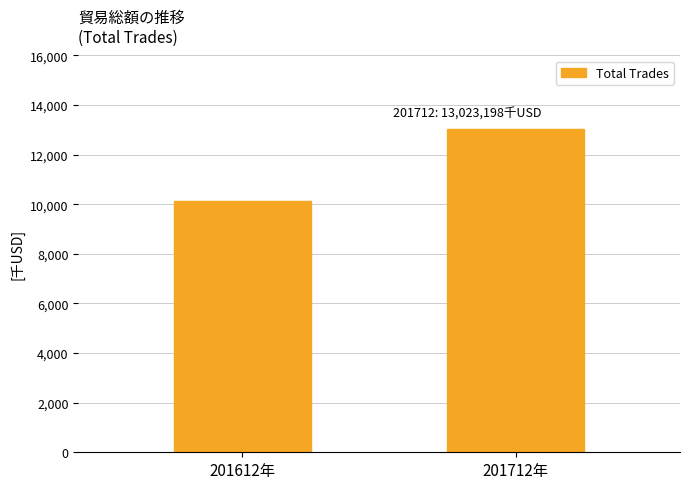

Reading left to right, extract all data points from this chart.

201612年=10148013.8	201712年=13023198.5